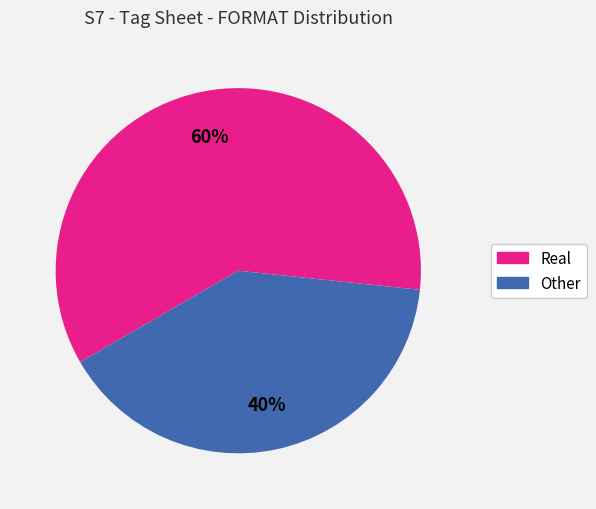

Is the sum of Real and Other greater than half?

Yes